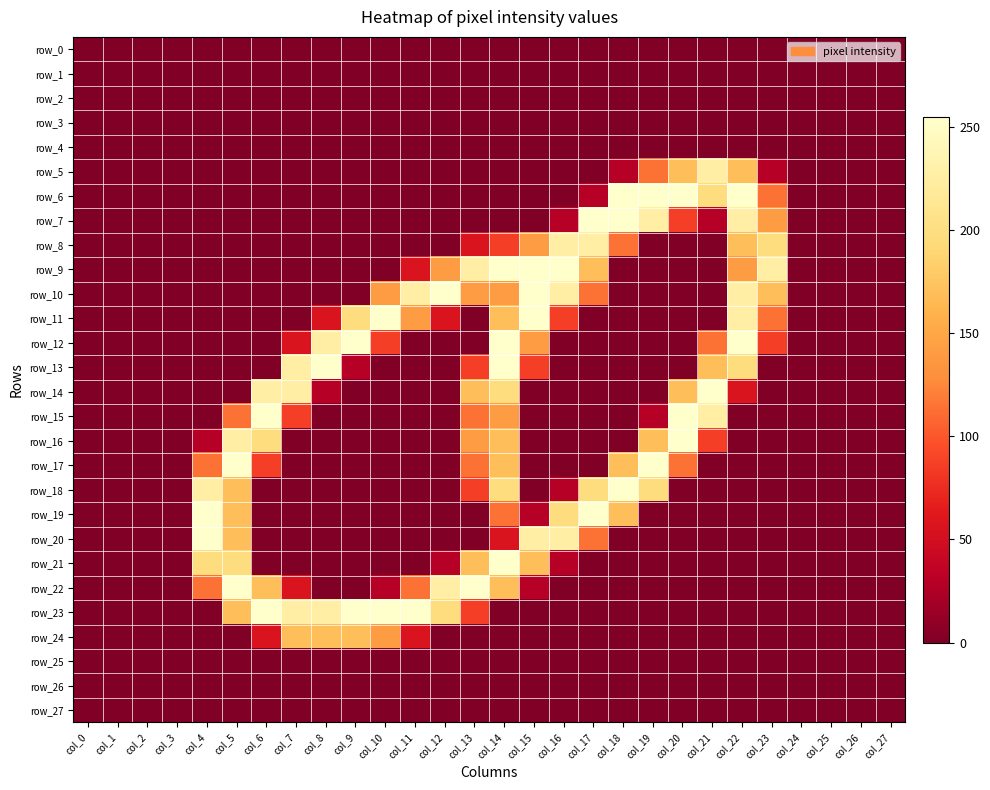

Is it true that row_5 equals 143 at col_9?

False